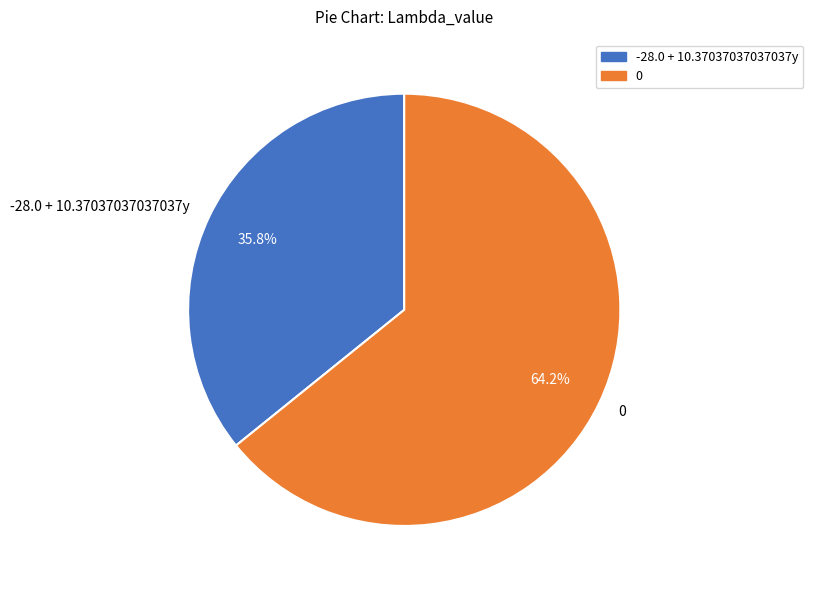

Combined, do -28.0 + 10.37037037037037y and 0 account for over 50%?

Yes